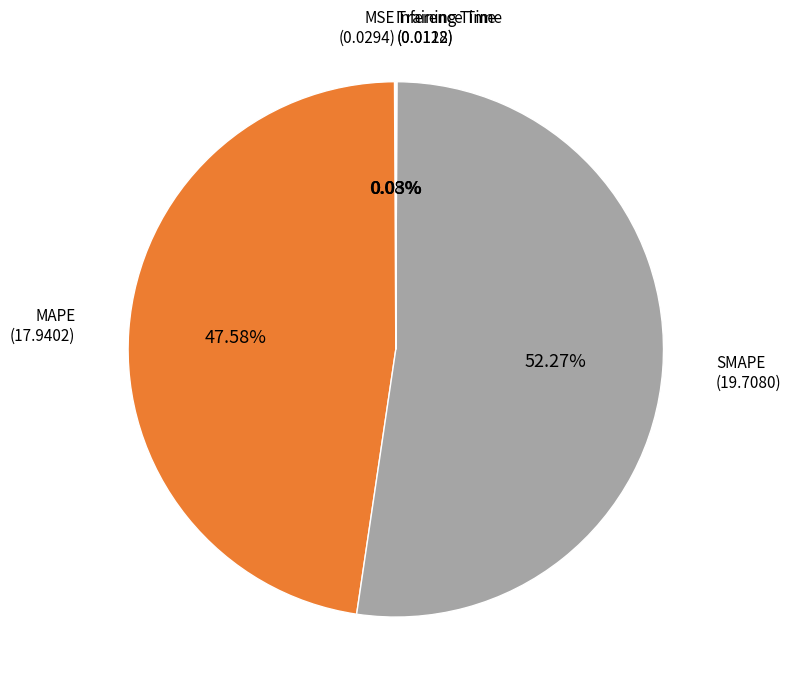

Is there a majority slice in this chart?

Yes